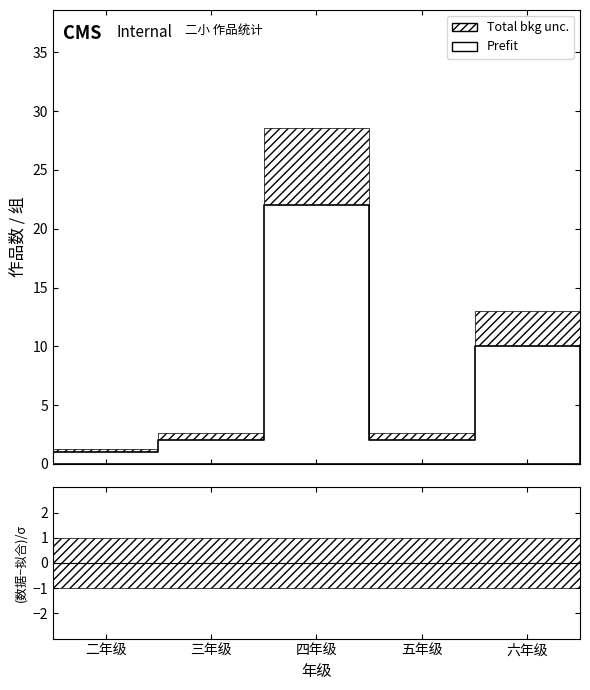

Rank the series at 二年级 from lowest to highest value.

Total bkg unc. lower, Prefit, Total bkg unc. upper